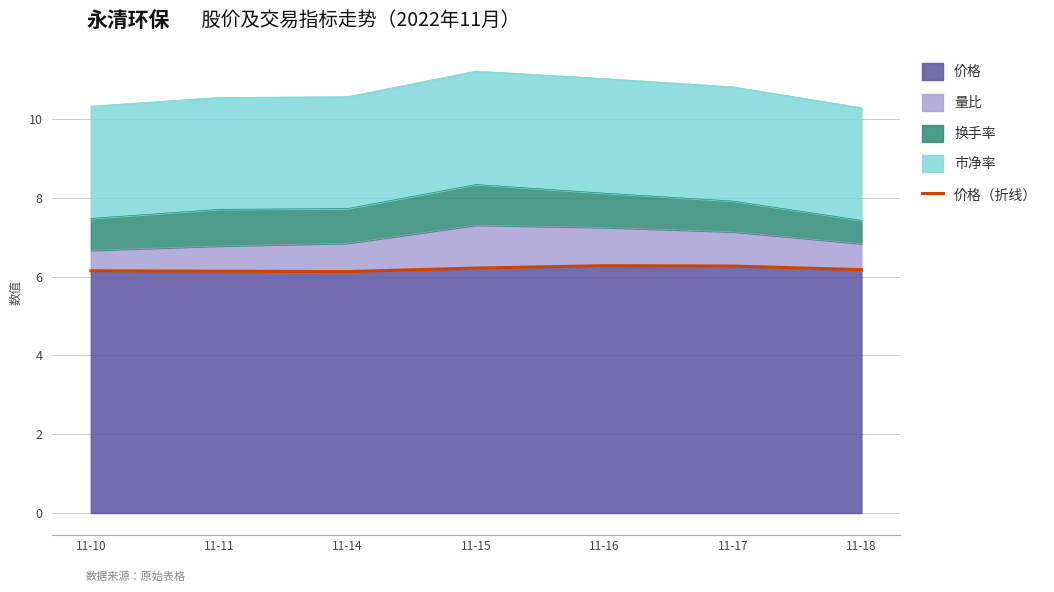

Count the values in the range 6 to 7.

7